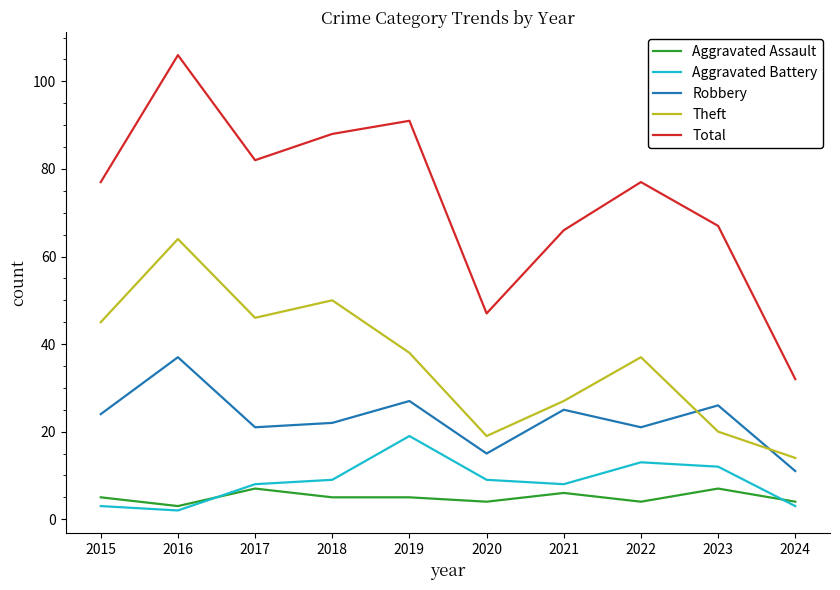

What is the difference between the maximum and minimum values in the Robbery series?

26